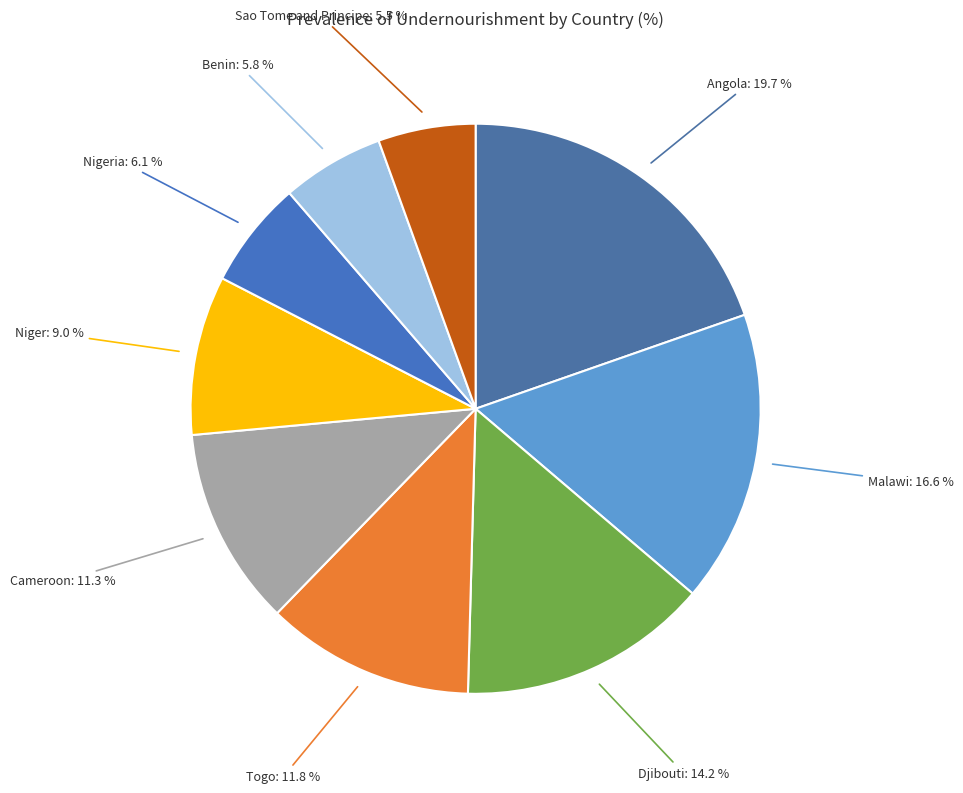

How many segments does this pie chart have?

9